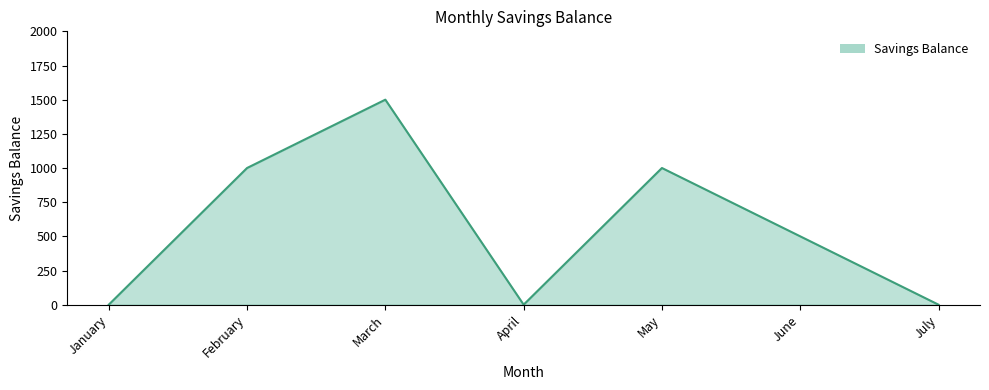

What is the maximum value shown in the chart?

1500